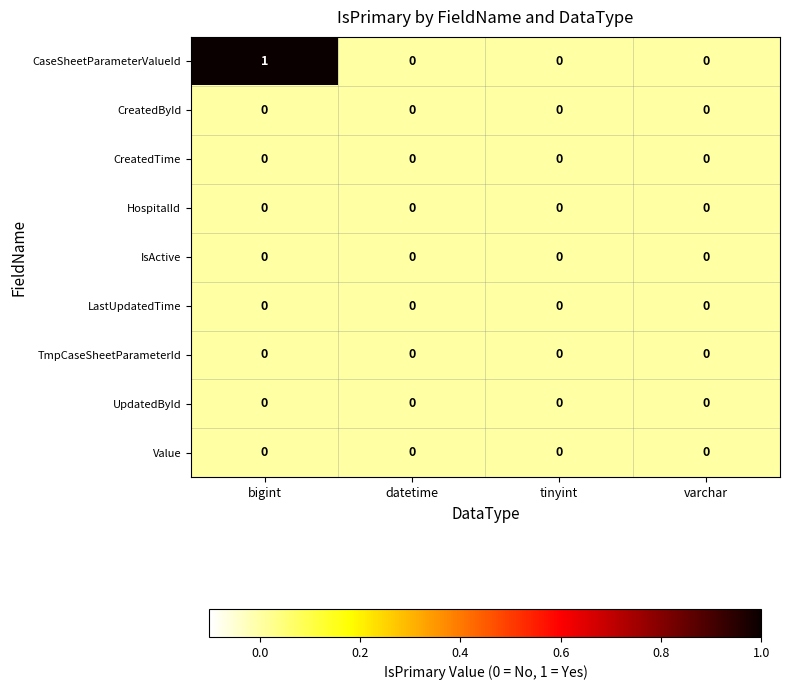

At which category does the chart reach its peak across all series?

bigint